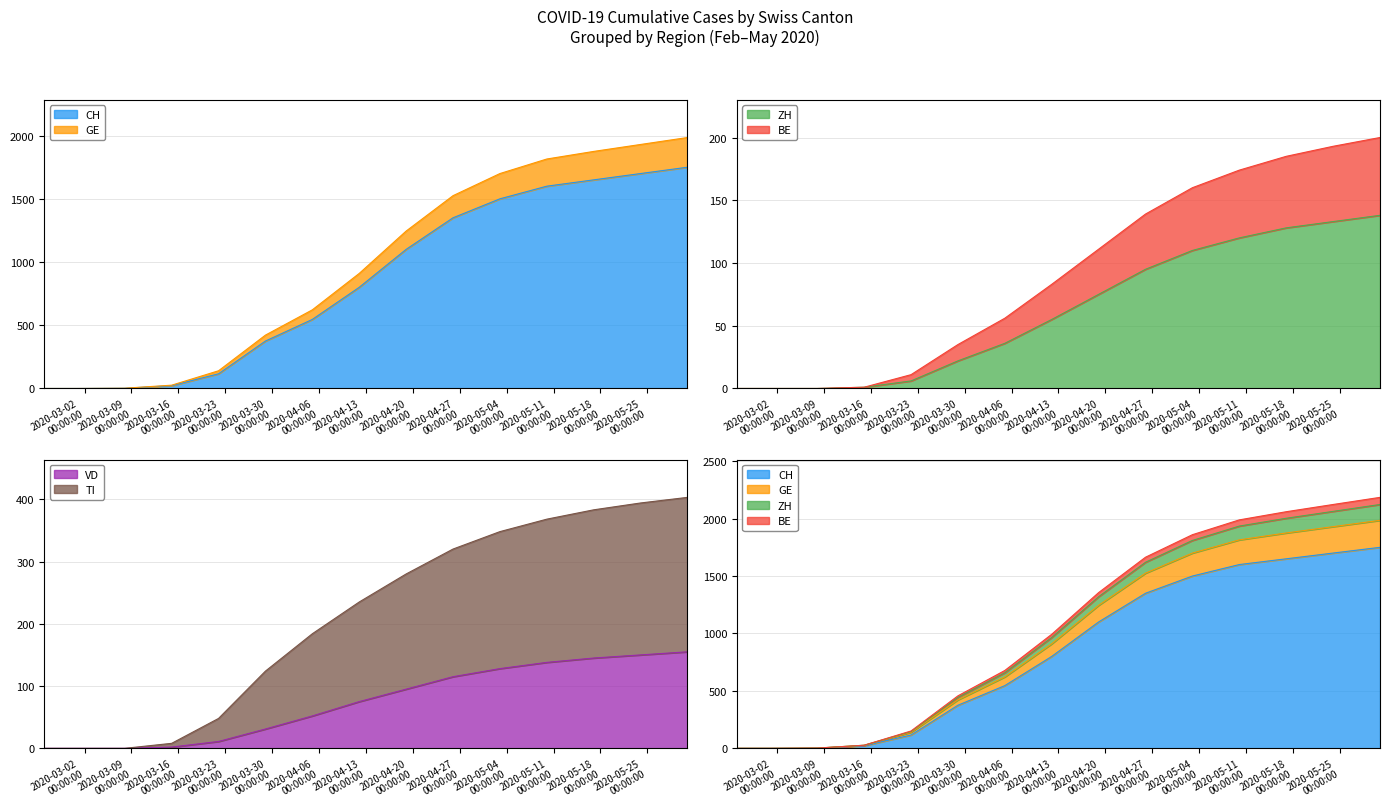

How many lines are shown in the chart?

6